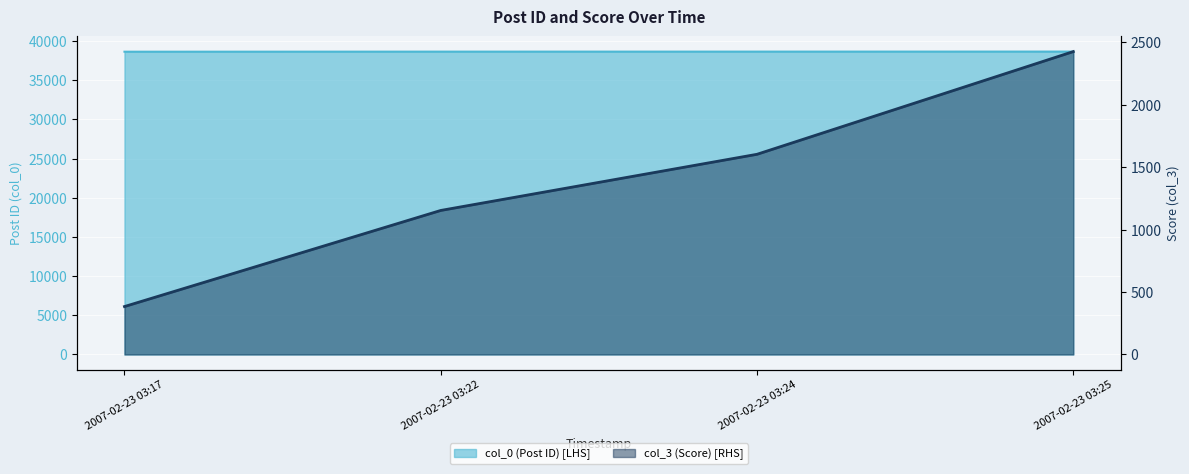

List the series in order of their overall mean, highest first.

col_0, col_3